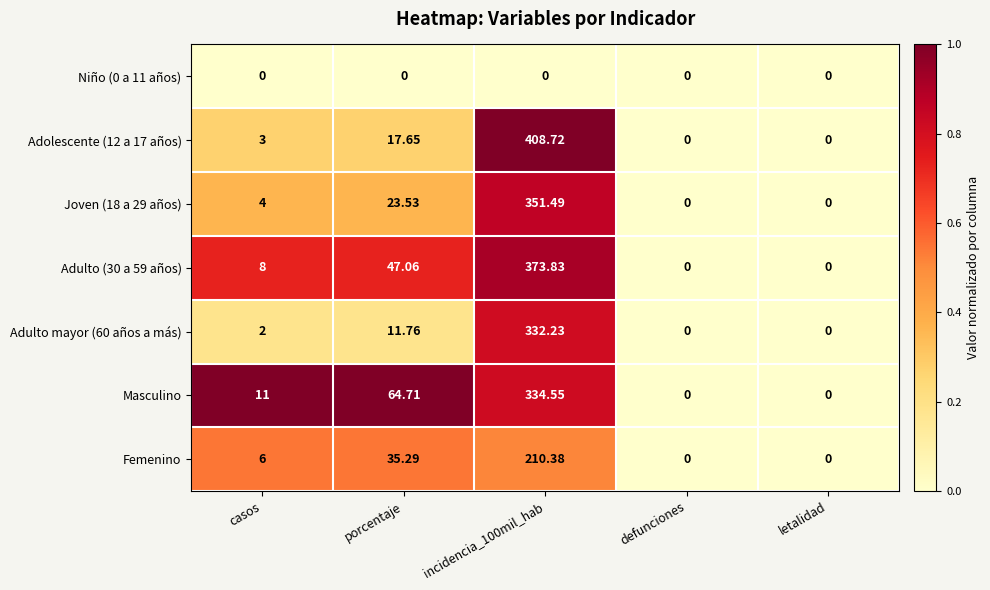

Which label corresponds to the largest value in the chart?

incidencia_100mil_hab